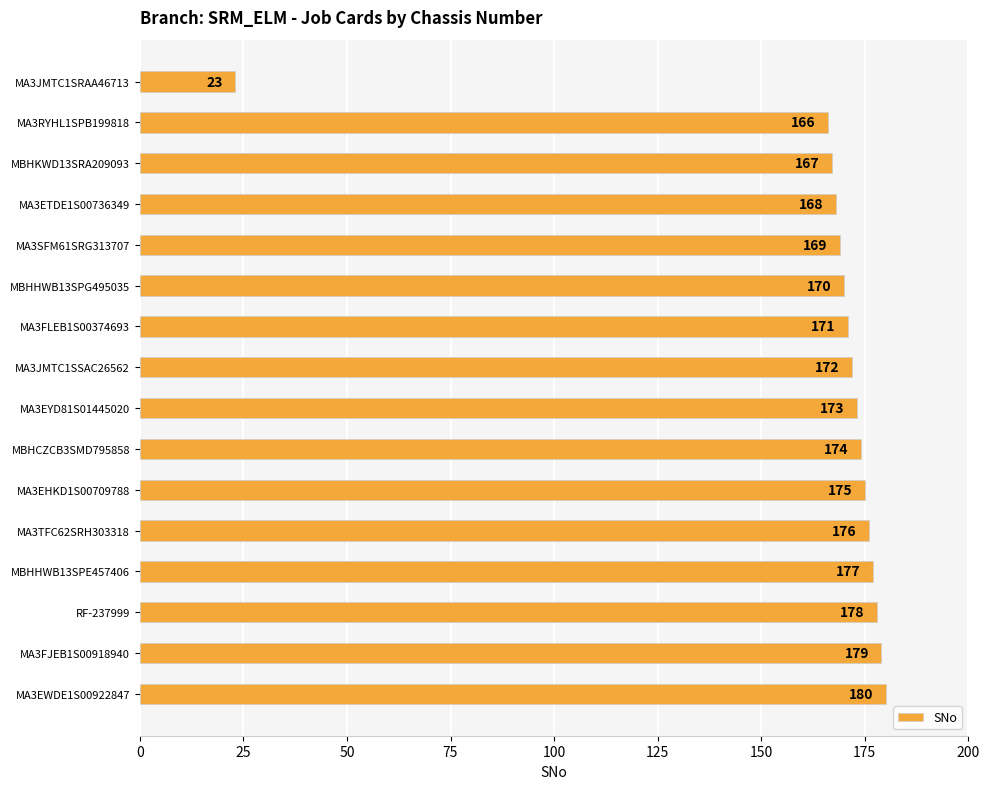

The chart shows a value of 44 at MA3FJEB1S00918940. True or false?

False